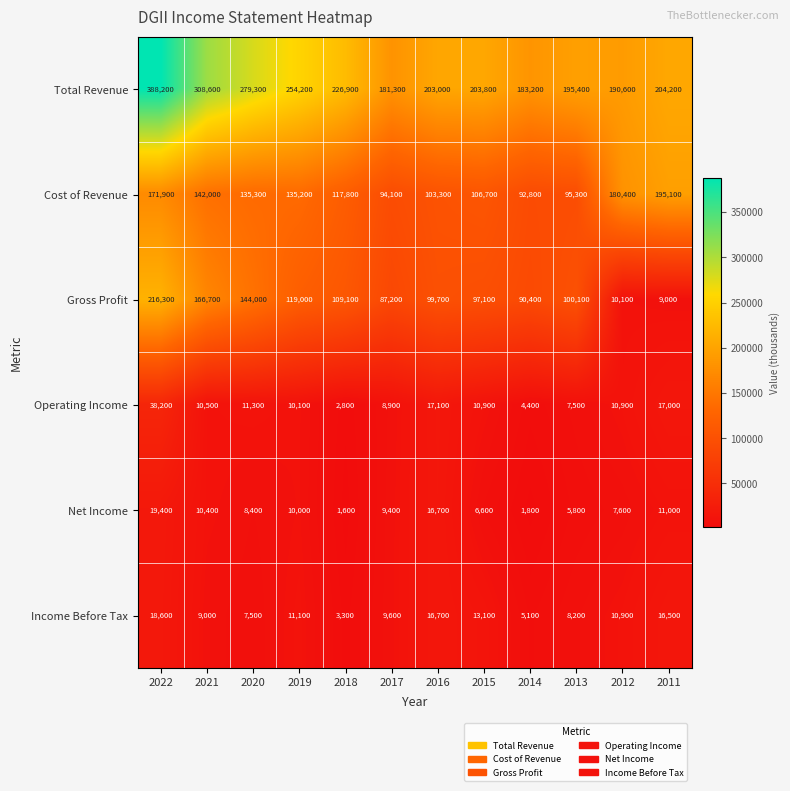

How many values in the Net Income series are below 9400?

6